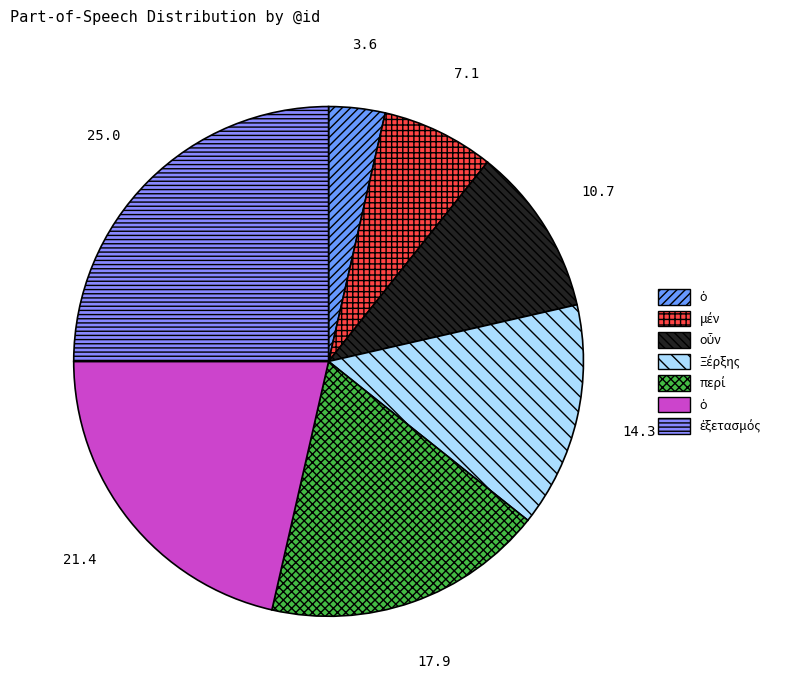

Which slice is the smallest?

ὁ